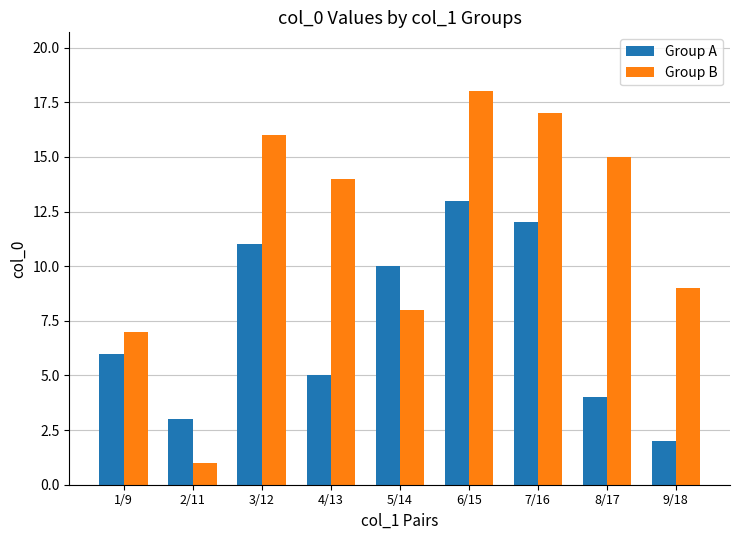

Rank the series by their maximum value, from lowest to highest.

Group A, Group B